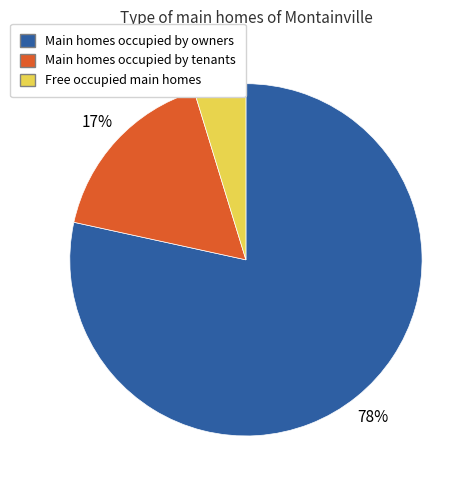

To the nearest percent, what is the average slice percentage?

33%